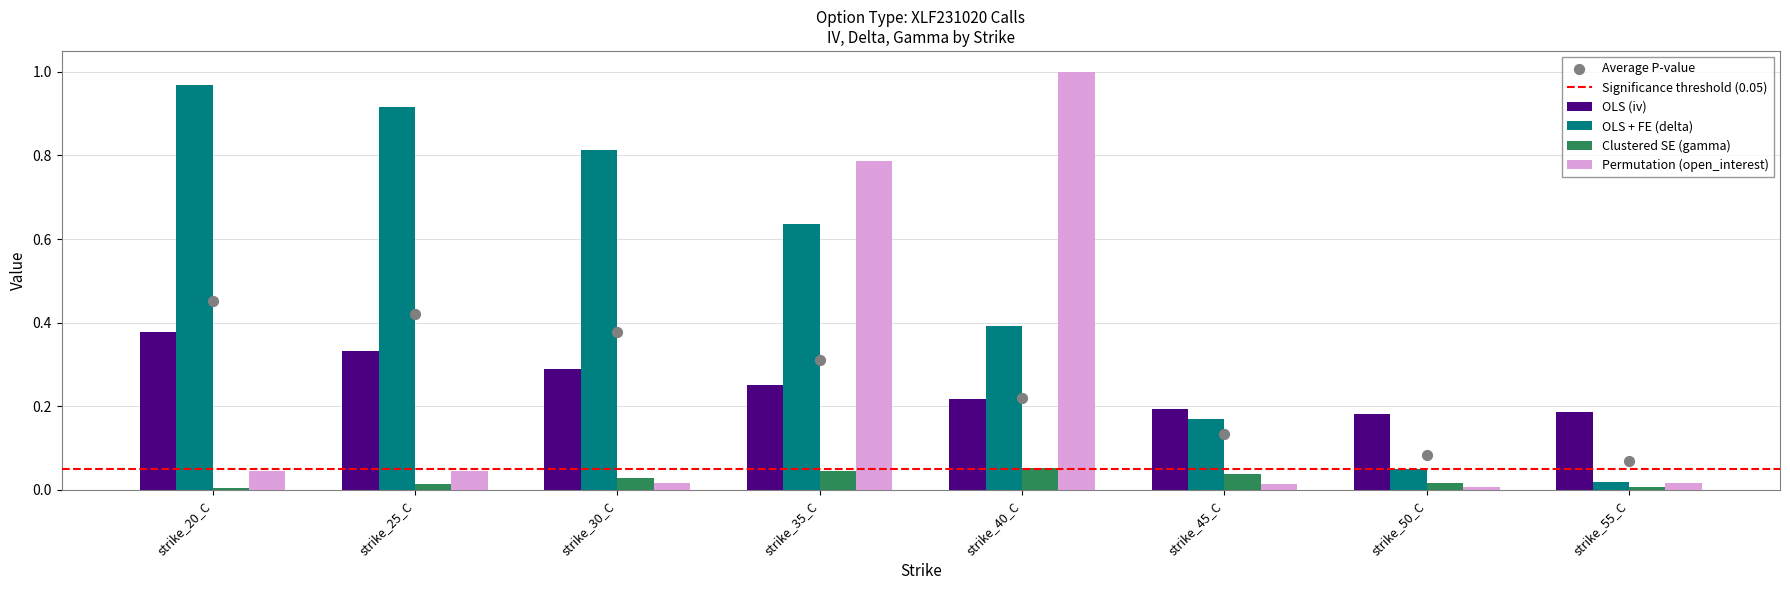

What is the total value across all series at strike_55_C?

0.2